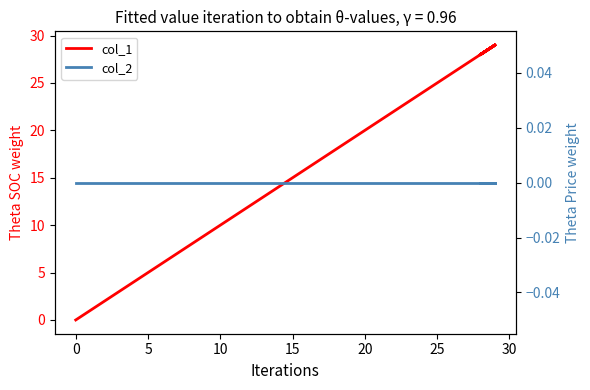

List the series in order of their overall mean, highest first.

col_1, col_2